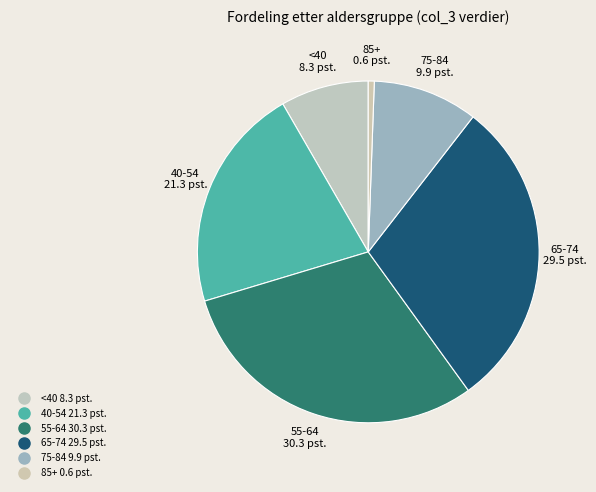

Count the number of slices in the pie.

6